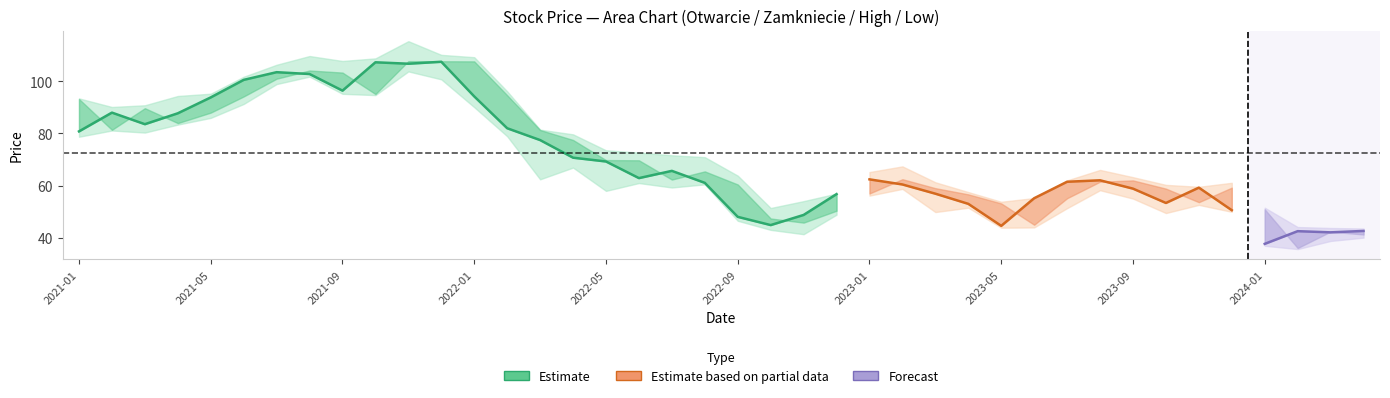

At which category does Najwyzszy reach its first local peak?

2021-08